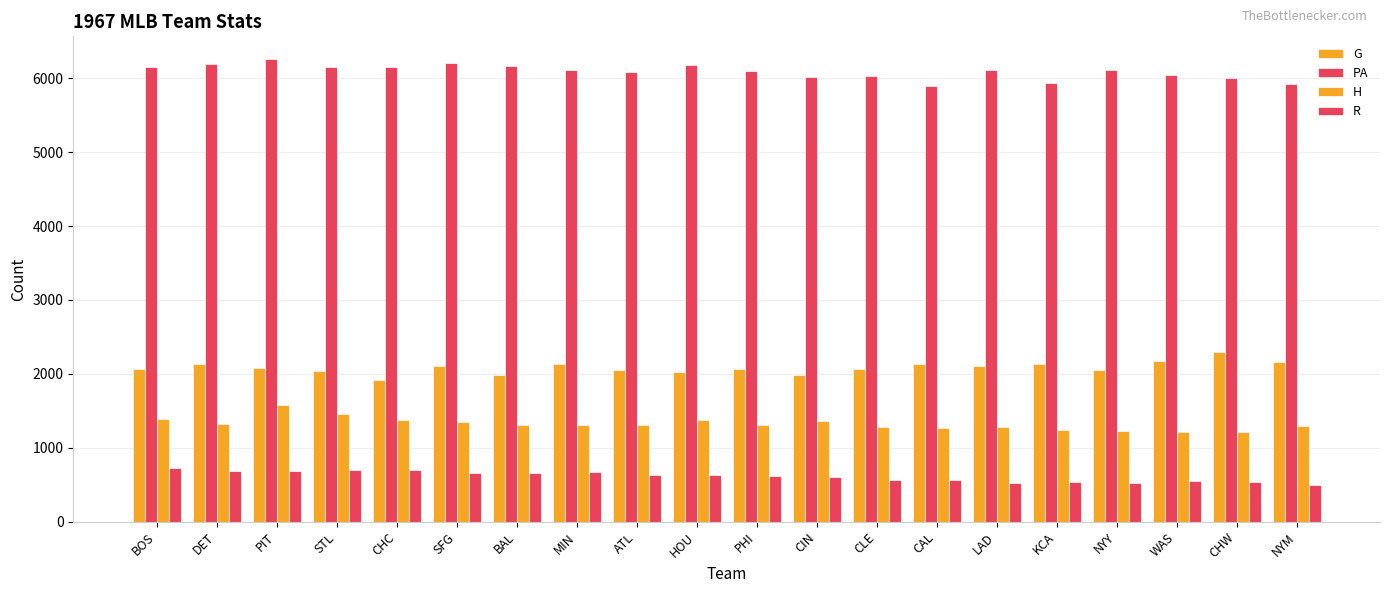

True or false: R has a value of 626 at HOU.

True